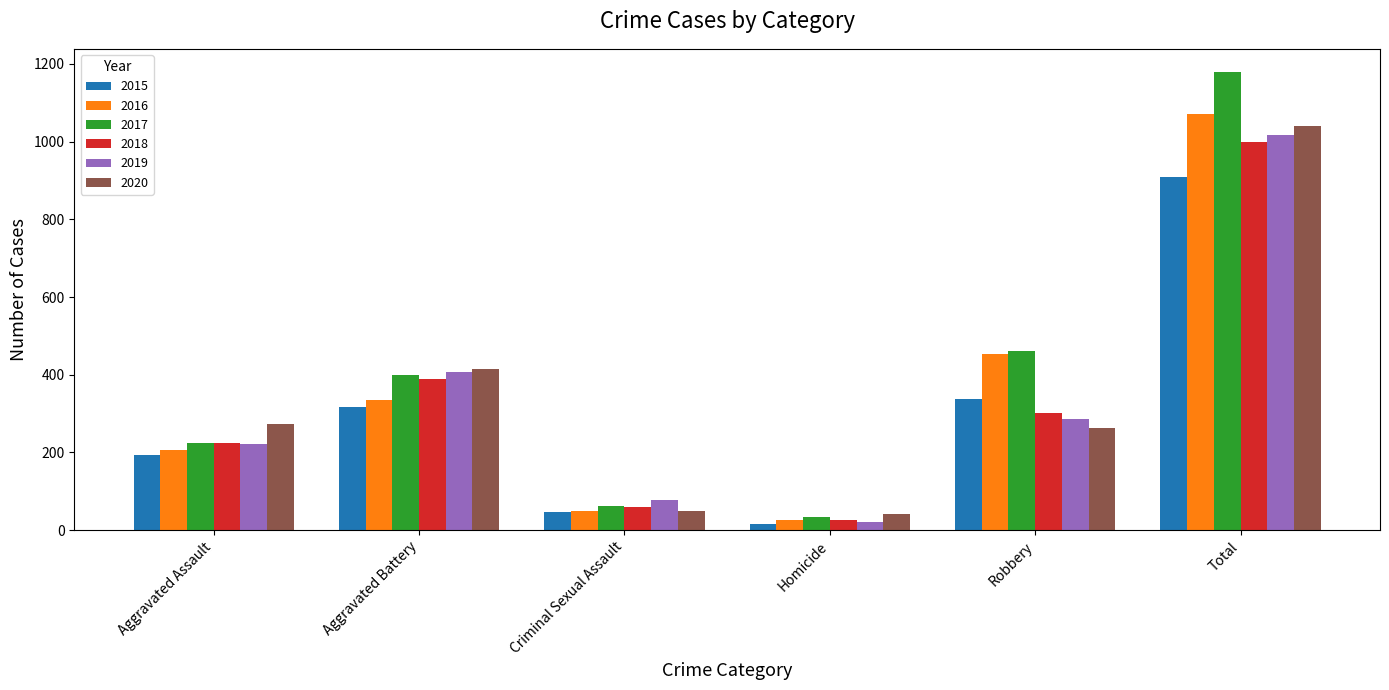

What is the difference between the highest and lowest values at Total?

272